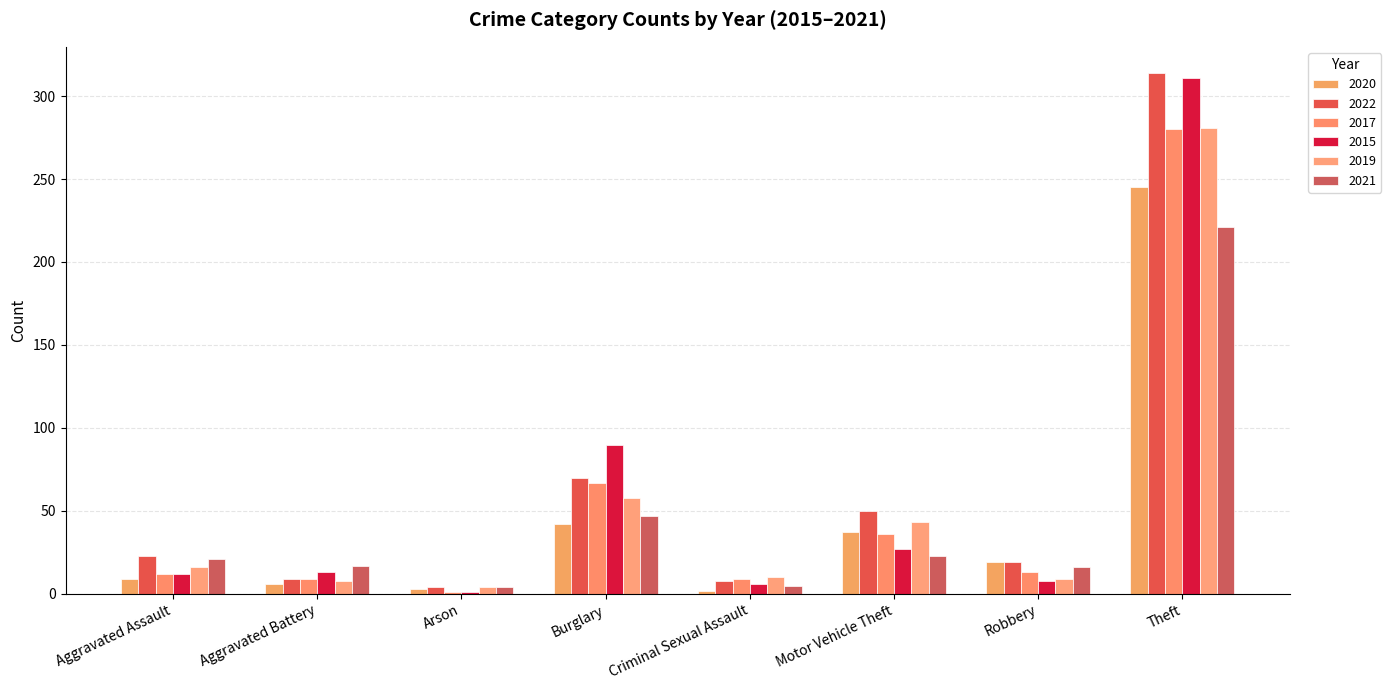

At which label does 2022 first exceed 23?

Burglary